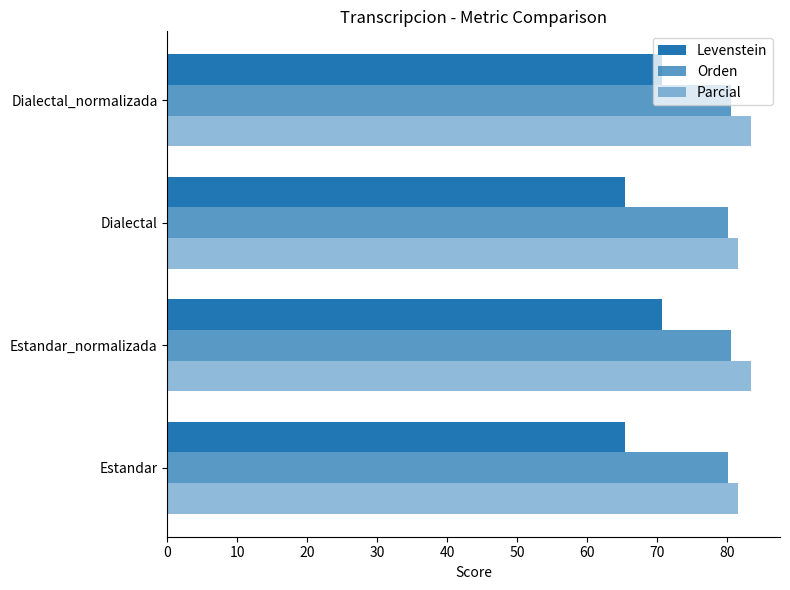

How many values in the Levenstein series exceed 70?

2